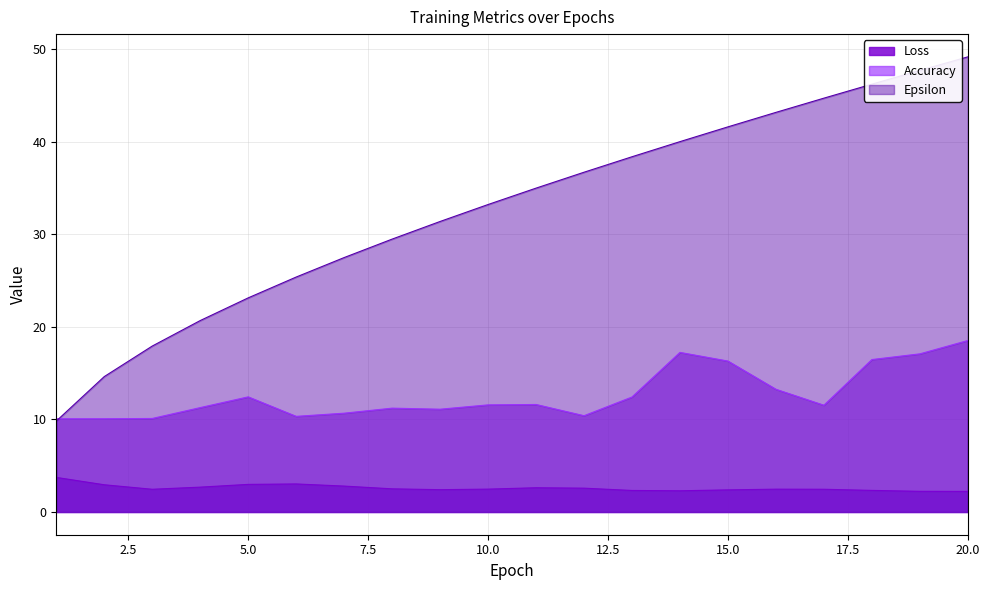

What is the difference between the maximum and minimum values in the Loss series?

1.5